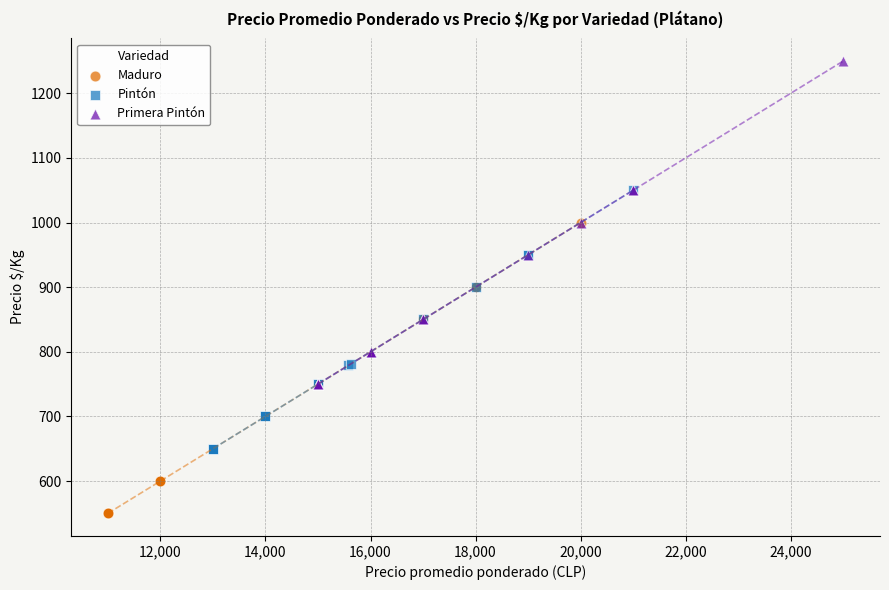

Which series has the largest Y range (max minus min)?

Primera Pintón